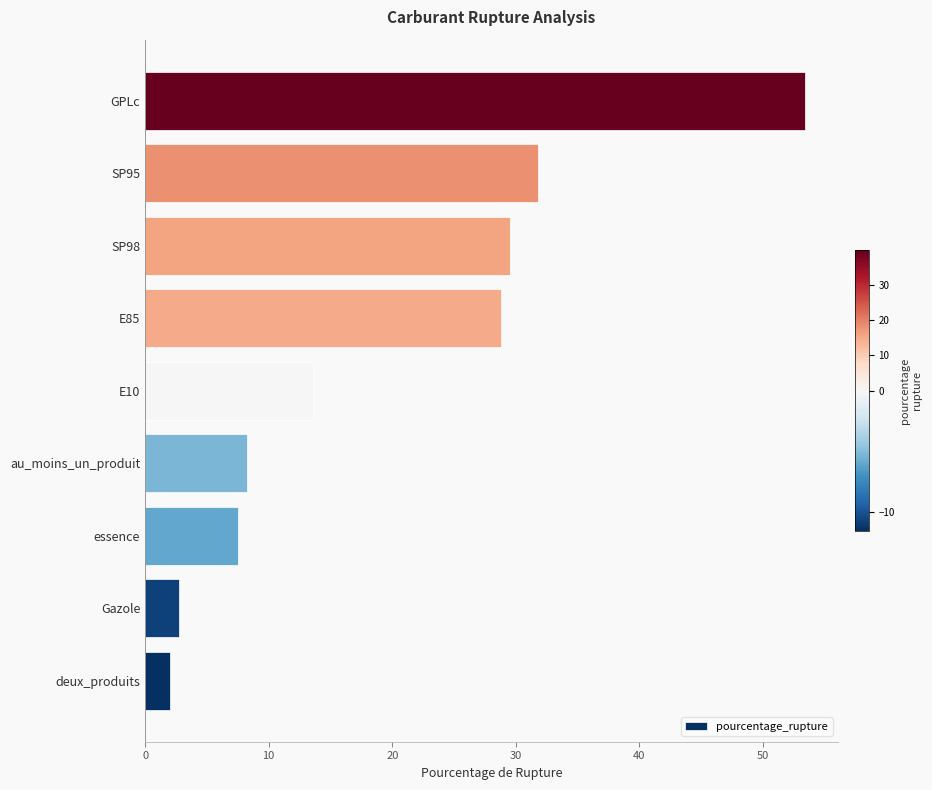

Reading bottom to top, what are all the values shown in this chart?

2.0	2.8	7.5	8.3	13.6	28.8	29.6	31.8	53.4